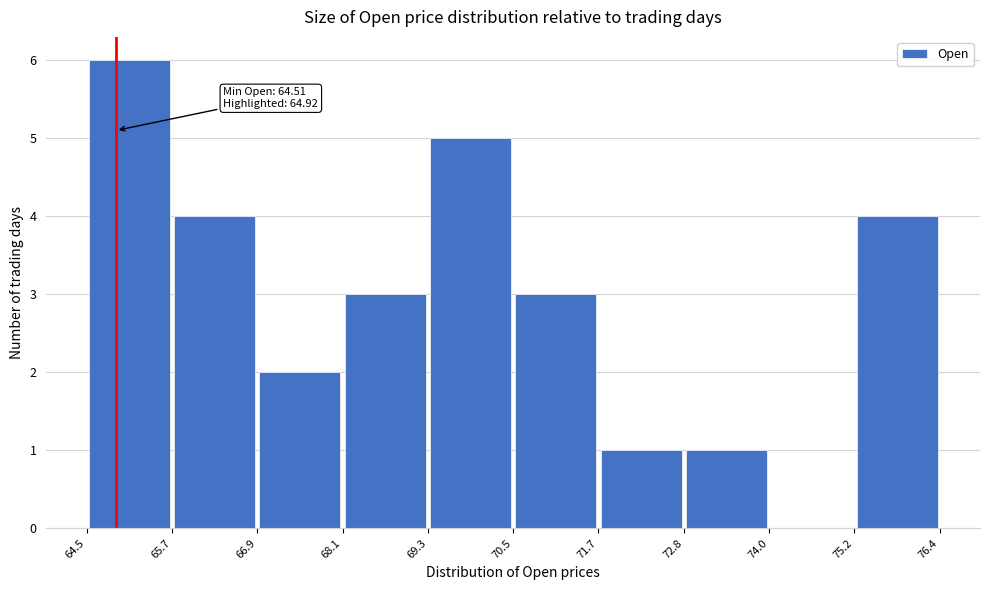

Which range on the x-axis has the tallest bar?

64.5 to 65.7